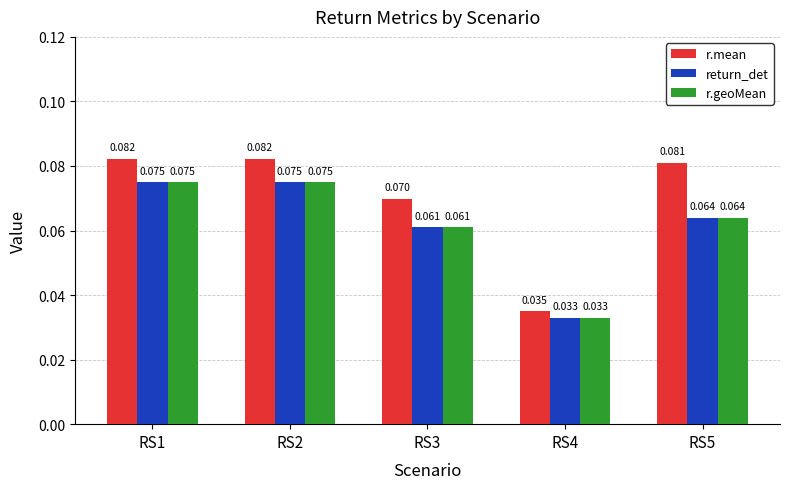

Which series has the largest total across all categories?

r.mean